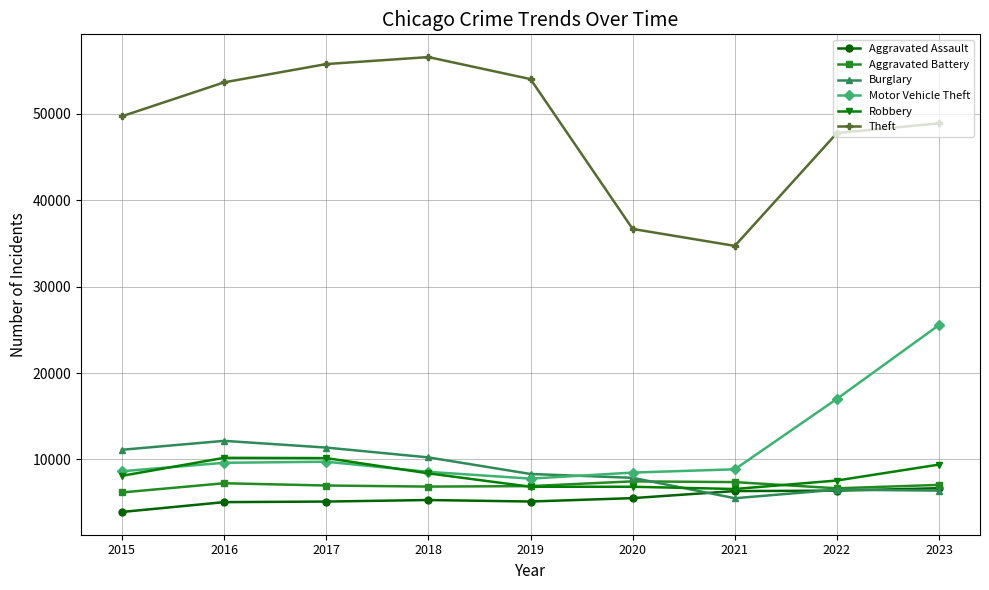

True or false: Aggravated Assault and Theft intersect in this chart.

False